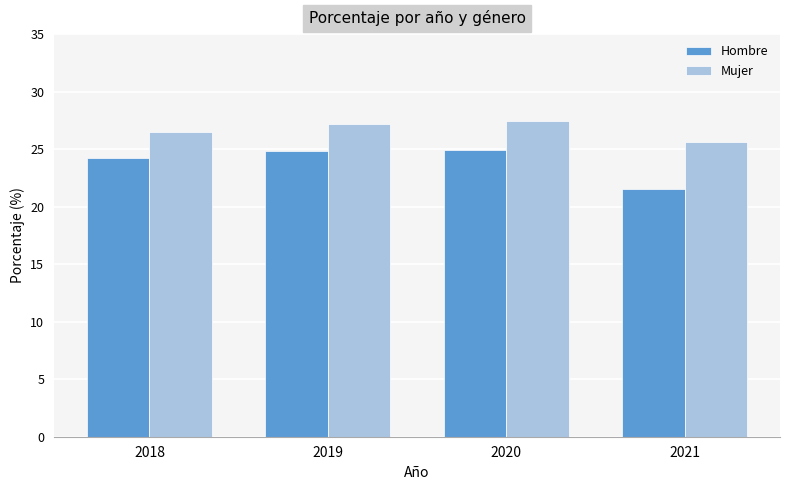

What is the sum of all Mujer values?

106.7